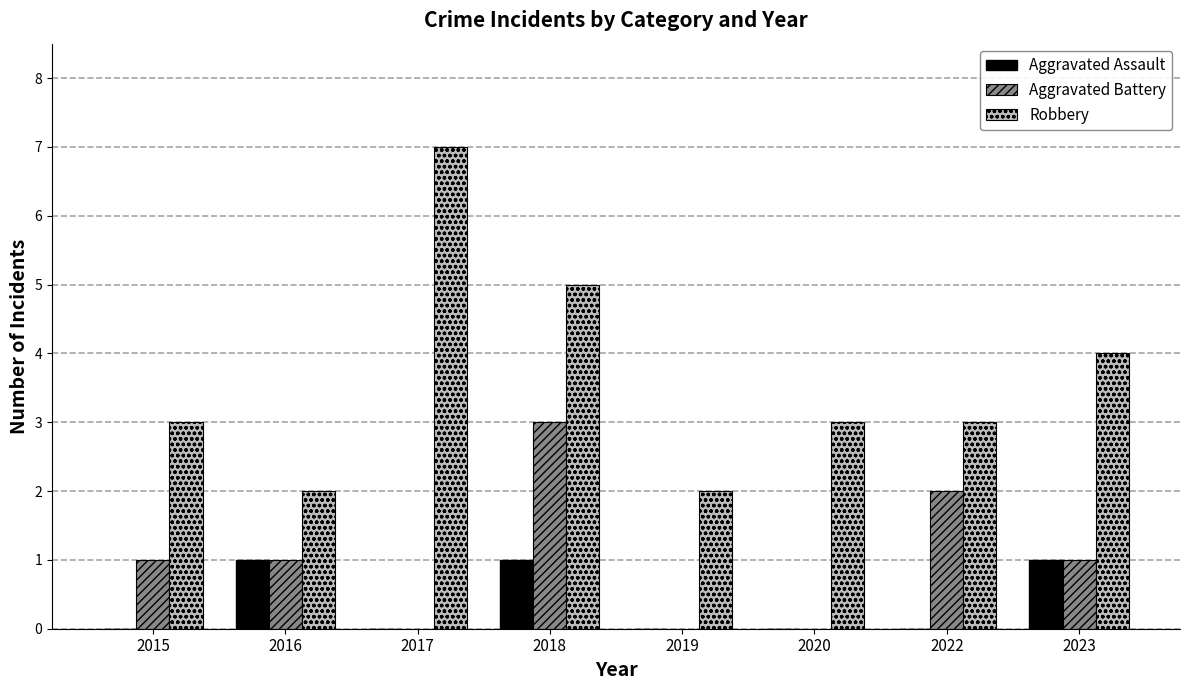

Reading left to right, transcribe all the data shown in this chart.

Aggravated Assault: 2015=0	2016=1	2017=0	2018=1	2019=0	2020=0	2022=0	2023=1
Aggravated Battery: 2015=1	2016=1	2017=0	2018=3	2019=0	2020=0	2022=2	2023=1
Robbery: 2015=3	2016=2	2017=7	2018=5	2019=2	2020=3	2022=3	2023=4